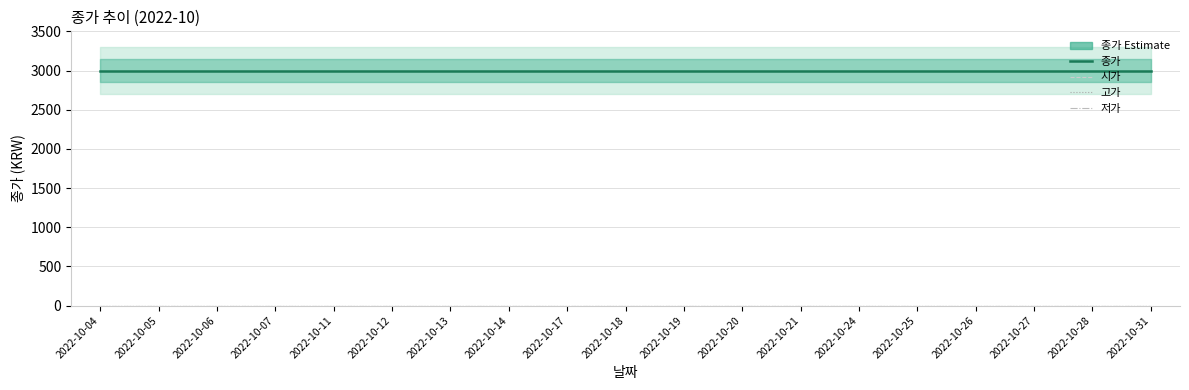

True or false: 시가 and 고가 cross at least once.

False